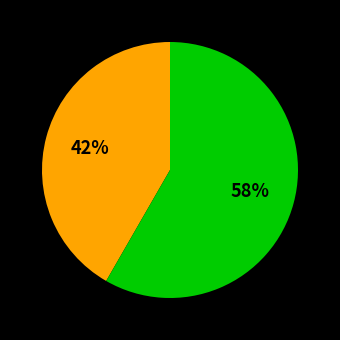

Count the number of slices in the pie.

2